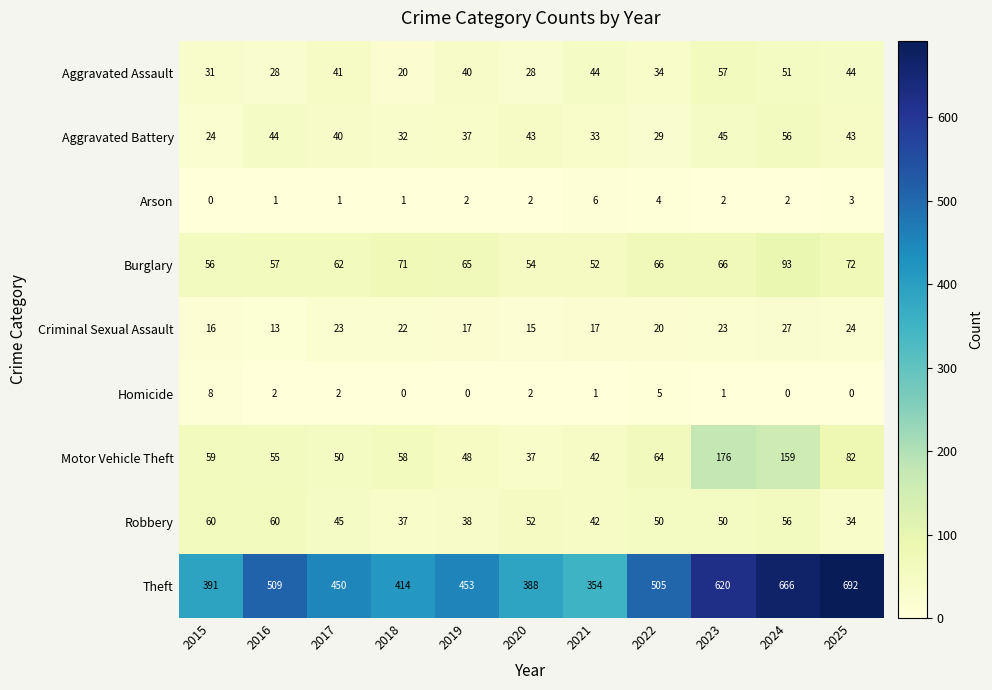

Count the number of categories in the chart.

11